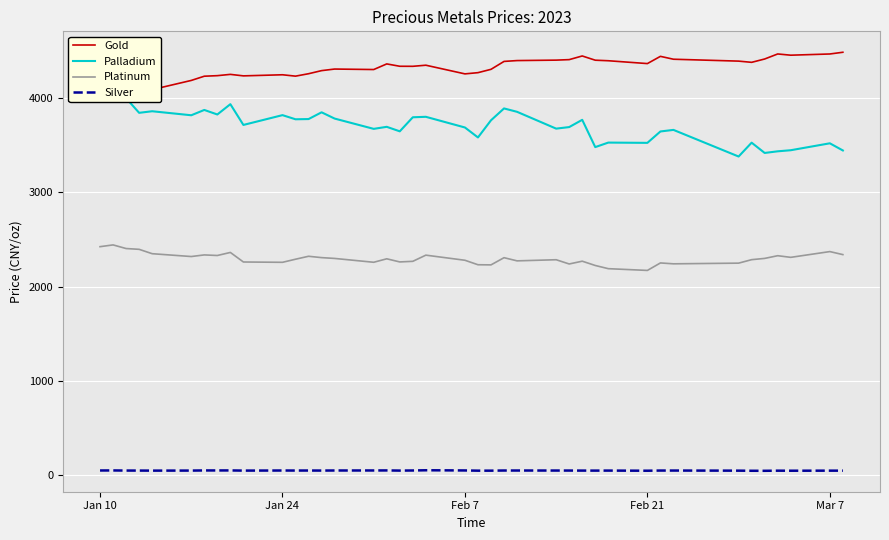

What are all the series names shown in the legend?

Gold, Palladium, Platinum, Silver